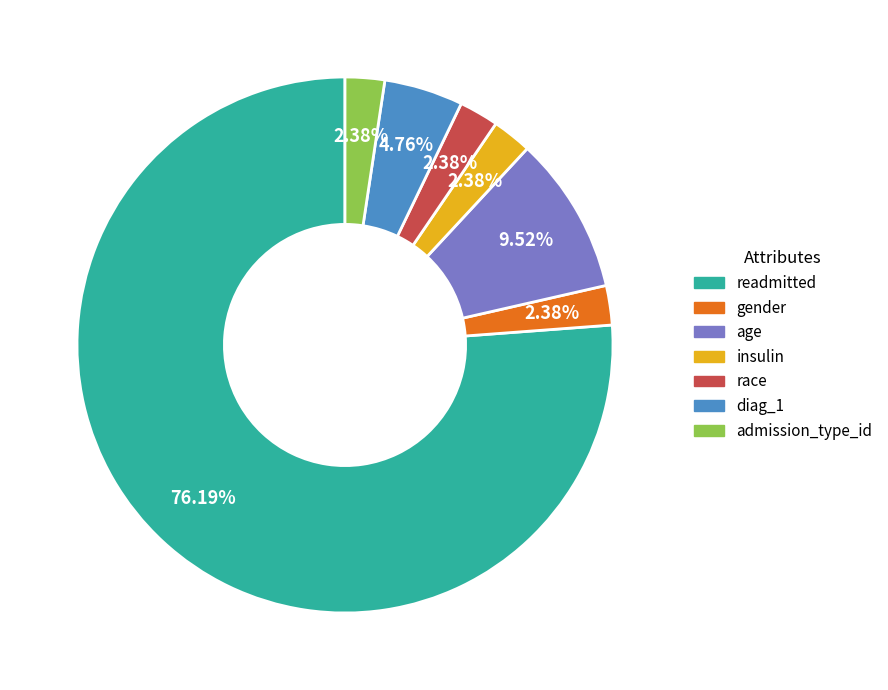

True or false: readmitted accounts for 68% of the total.

False